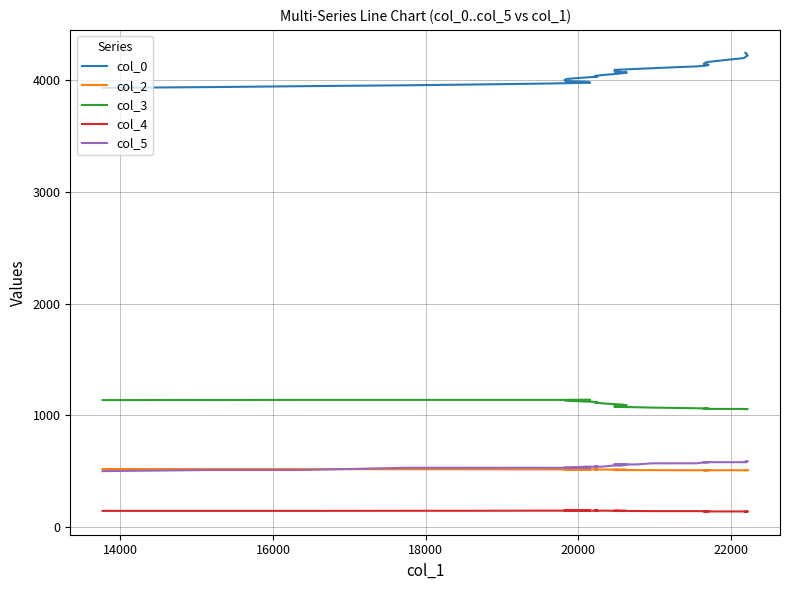

What is the lowest value of the col_4 series?

136.0